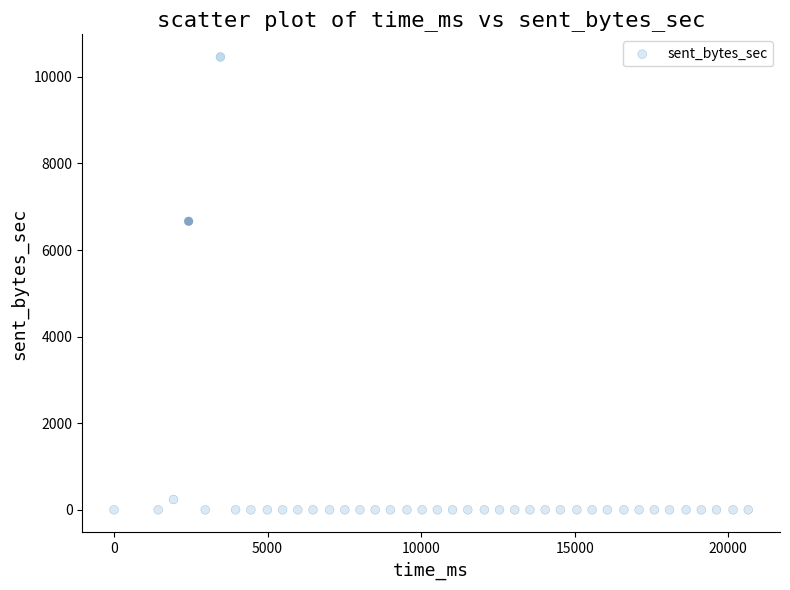

What is the range of X values (max minus min)?

20655